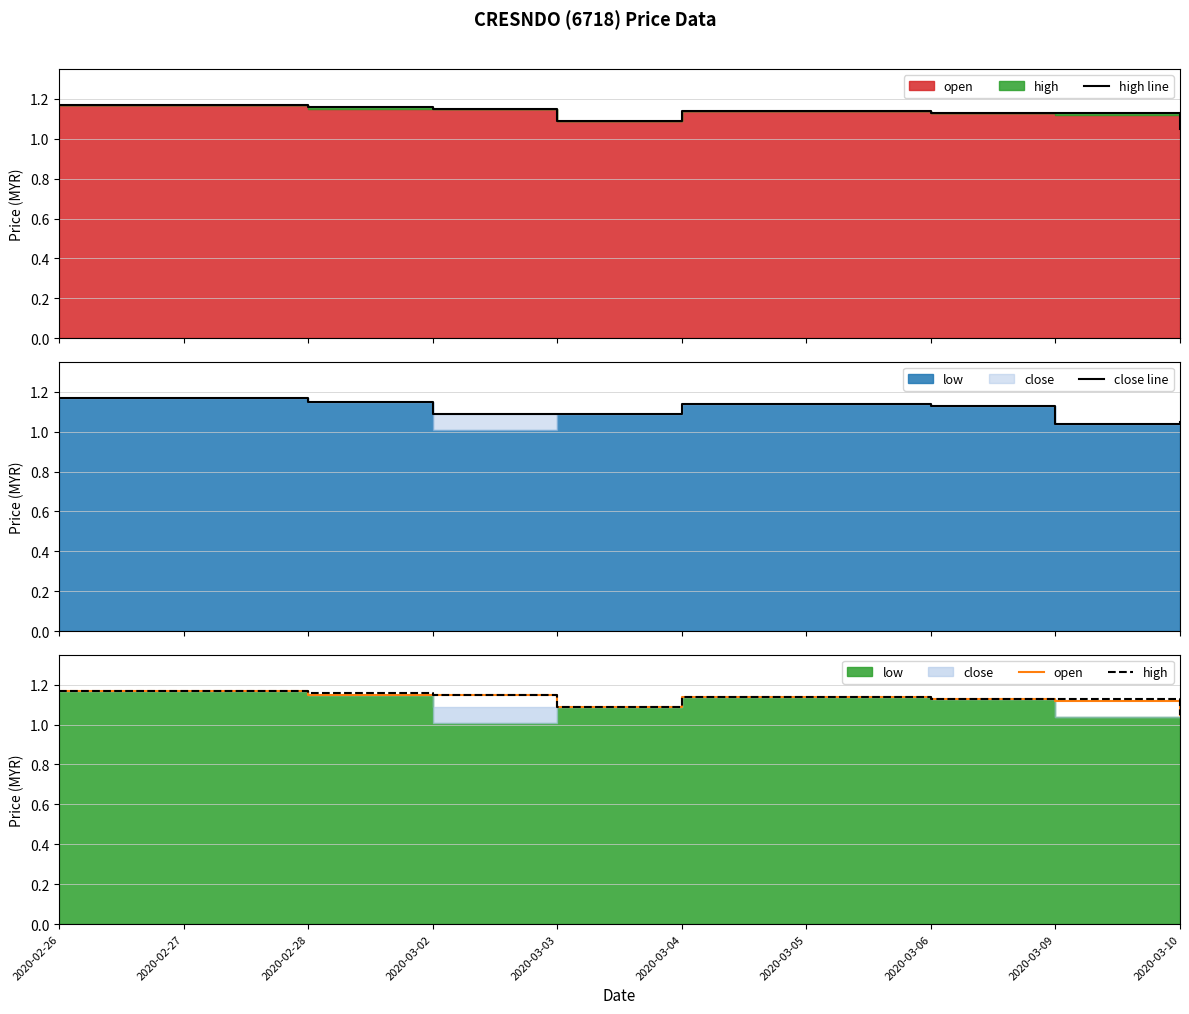

Rank the categories by open value from lowest to highest.

2020-03-10, 2020-03-03, 2020-03-09, 2020-03-06, 2020-03-04, 2020-03-05, 2020-02-28, 2020-03-02, 2020-02-26, 2020-02-27